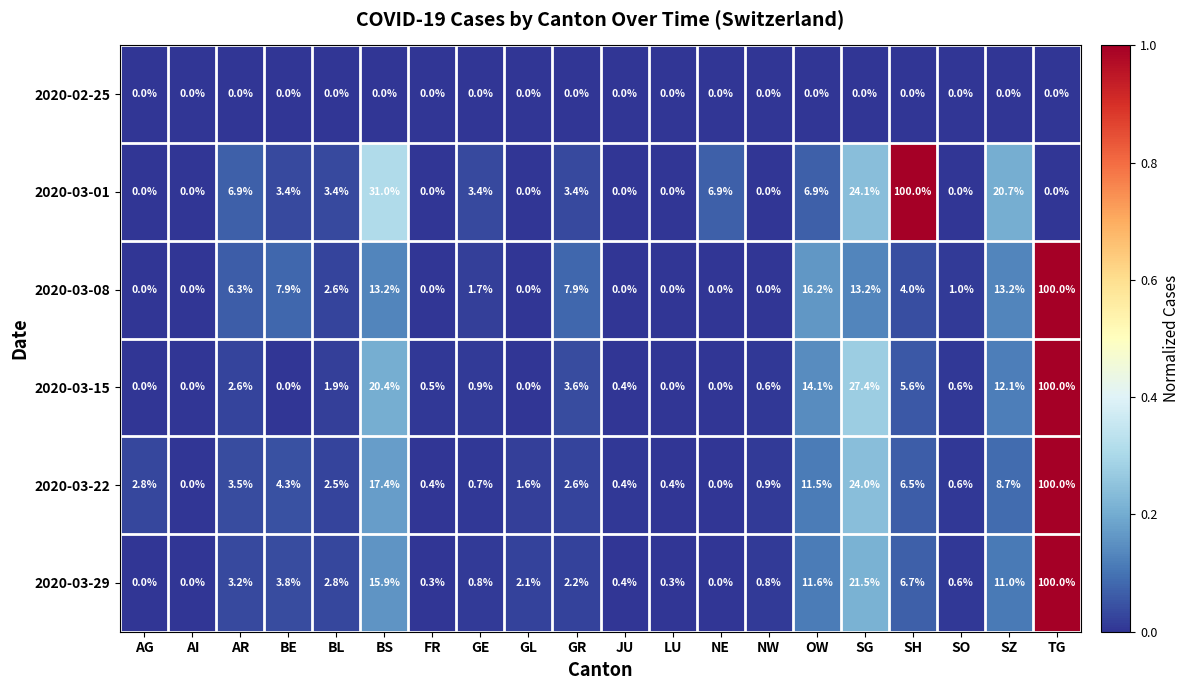

The value of 2020-03-29 at SG is 21.5. True or false?

True